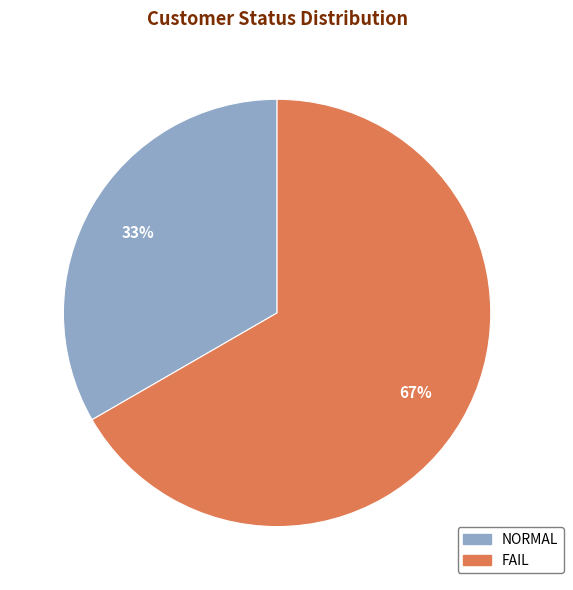

Rank the categories by value from lowest to highest.

NORMAL, FAIL